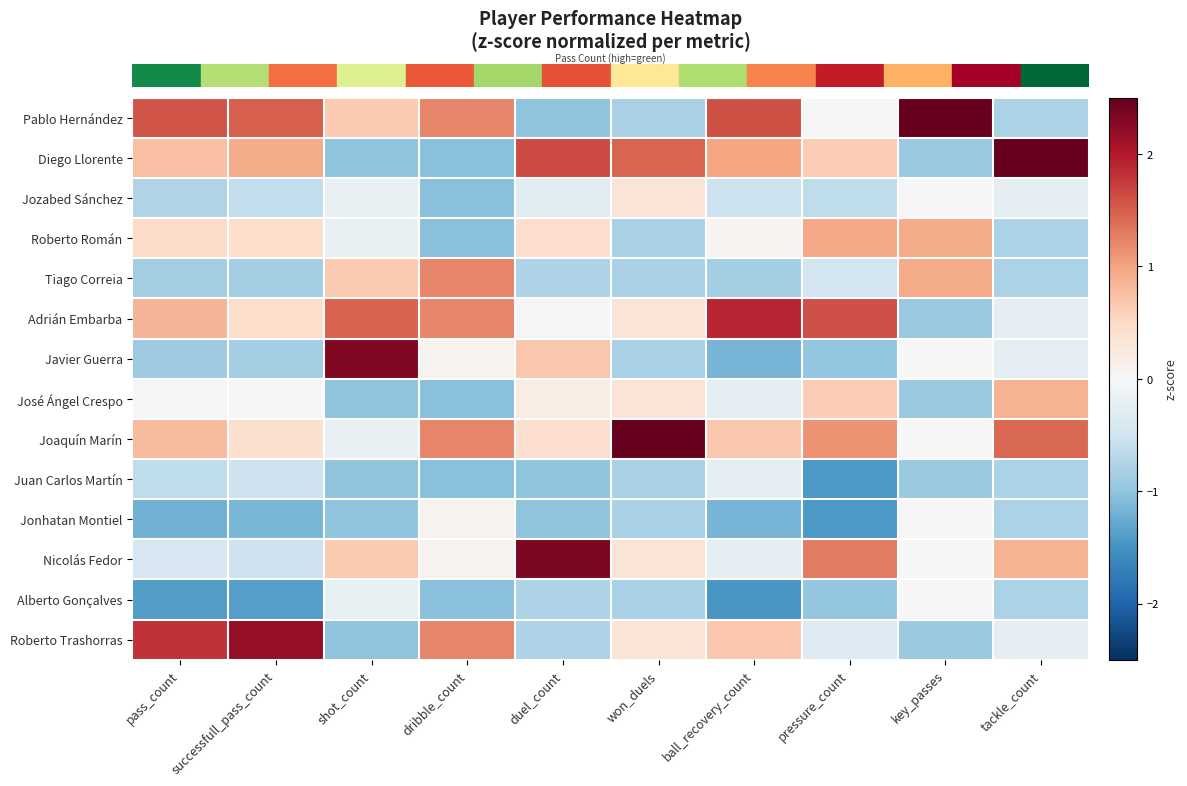

Count the number of categories in the chart.

10